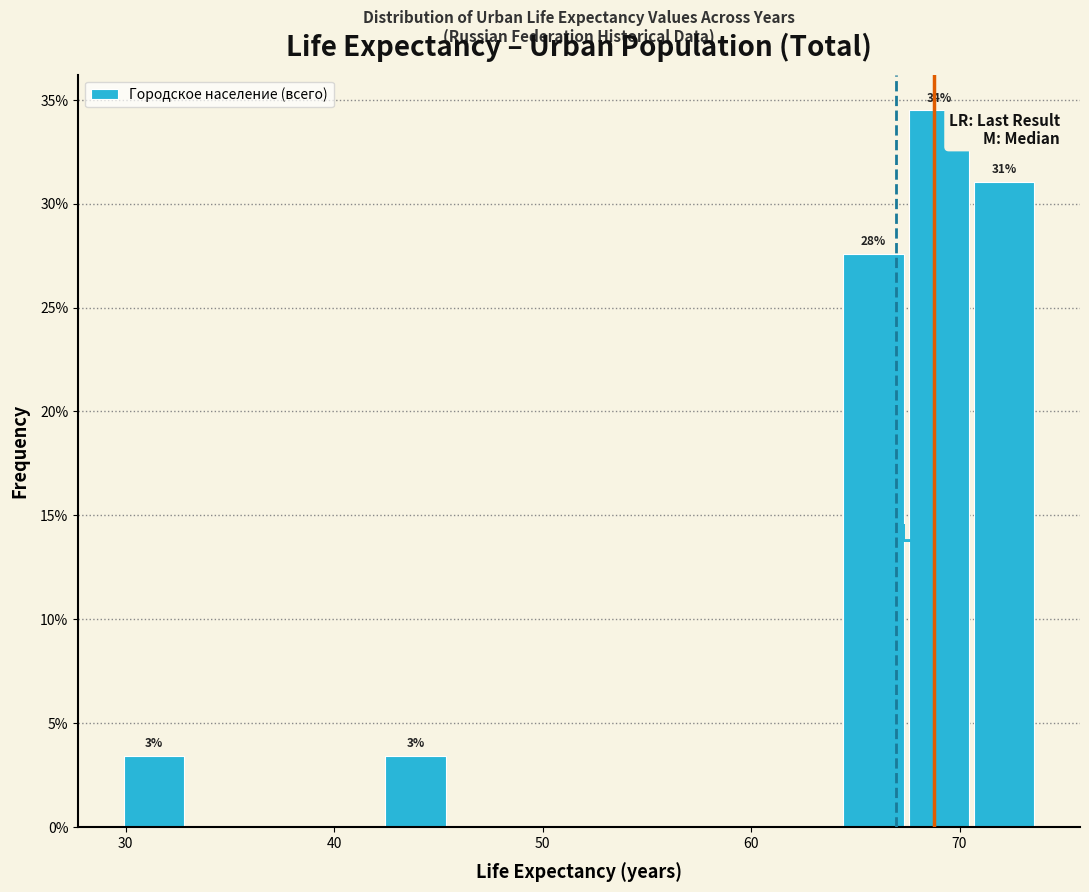

Around what value on the x-axis is the tallest bar? Give the approximate position of its centre, as read against the axis.

69